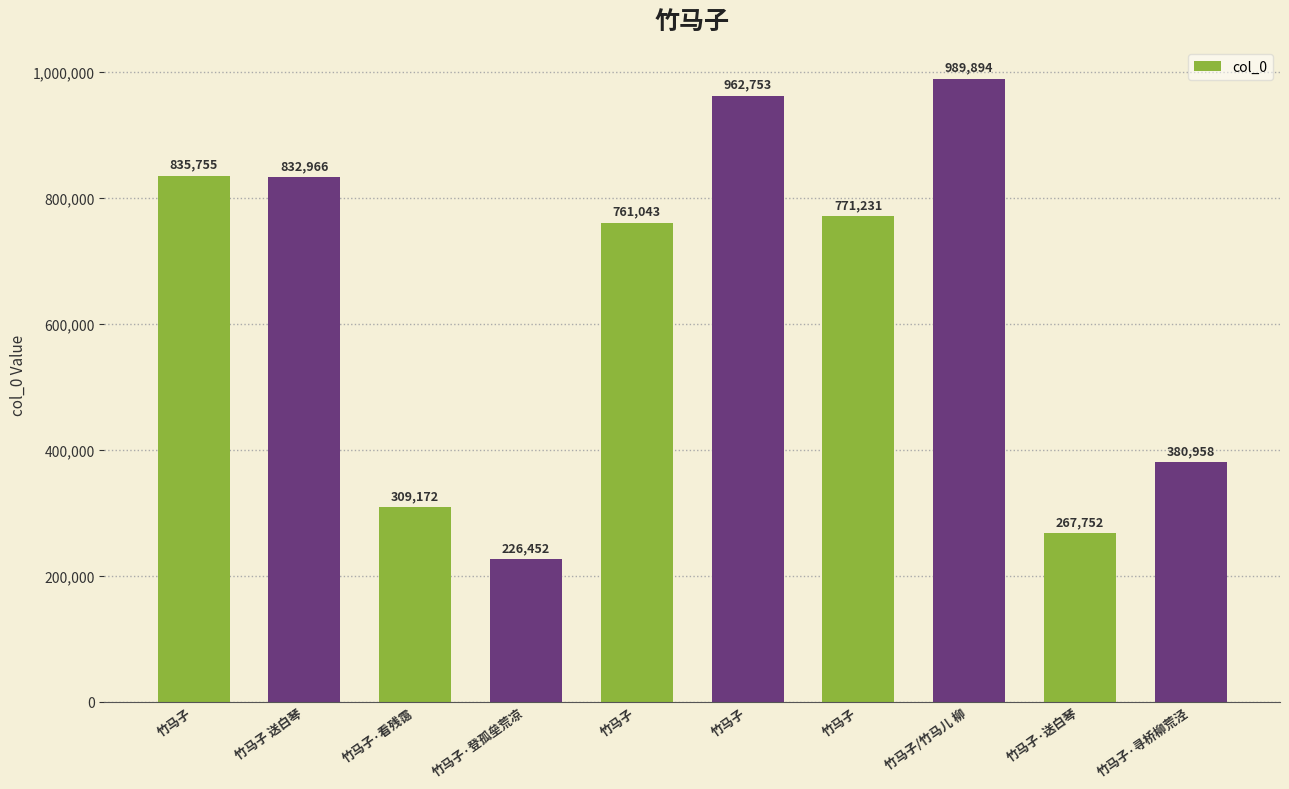

Is it true that the value at 竹马子 送白琴 is 259665?

False